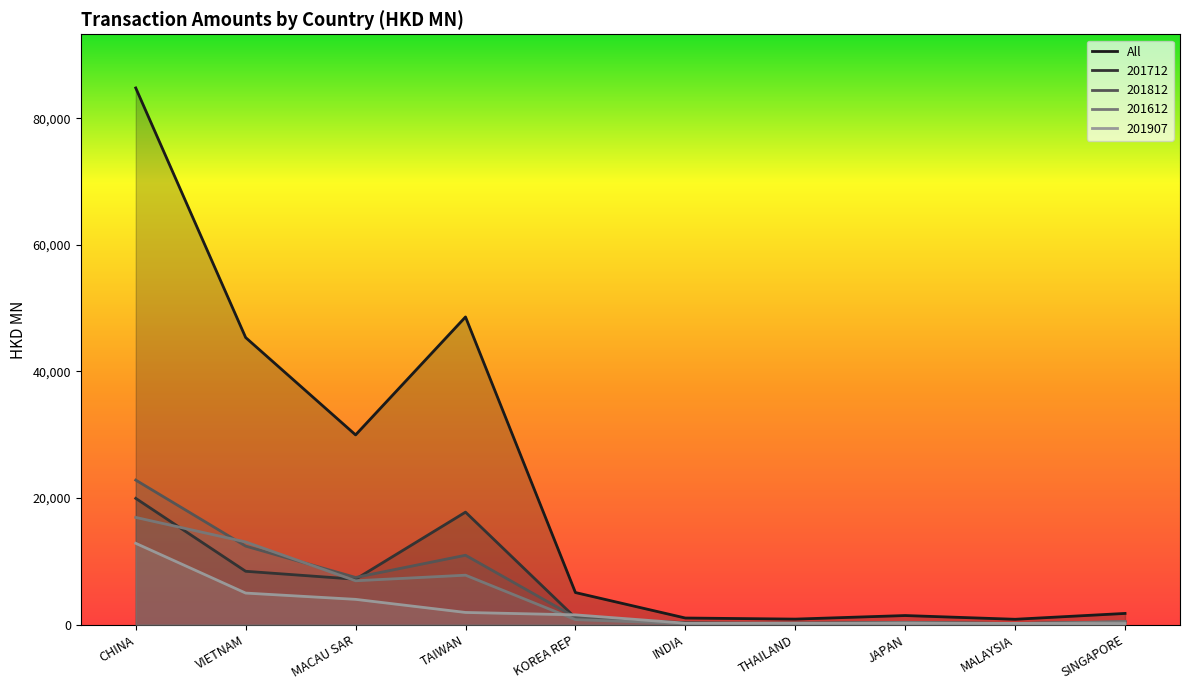

What is the difference between the highest and lowest values at MALAYSIA?

684.7